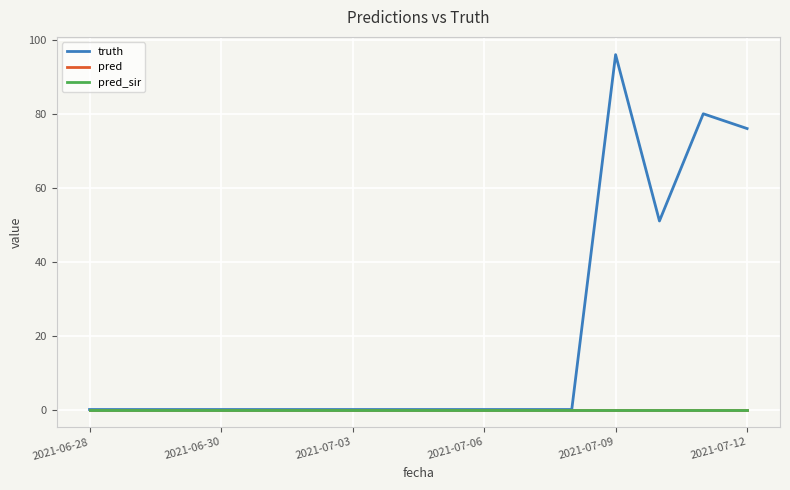

True or false: truth has more than 2 points higher than both neighbors.

False